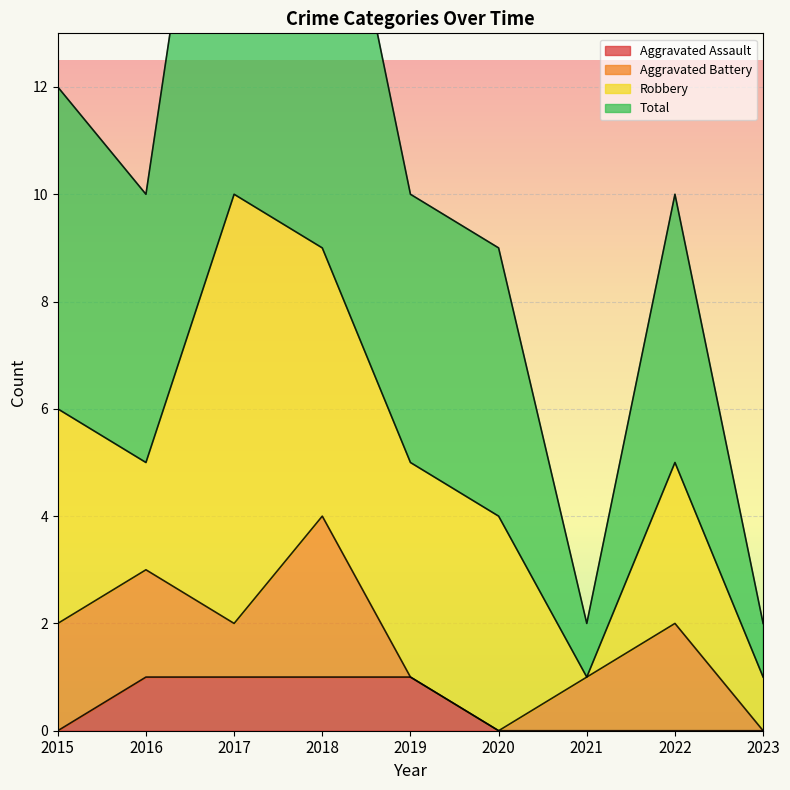

True or false: Total has a value of 1 at 2021.

False